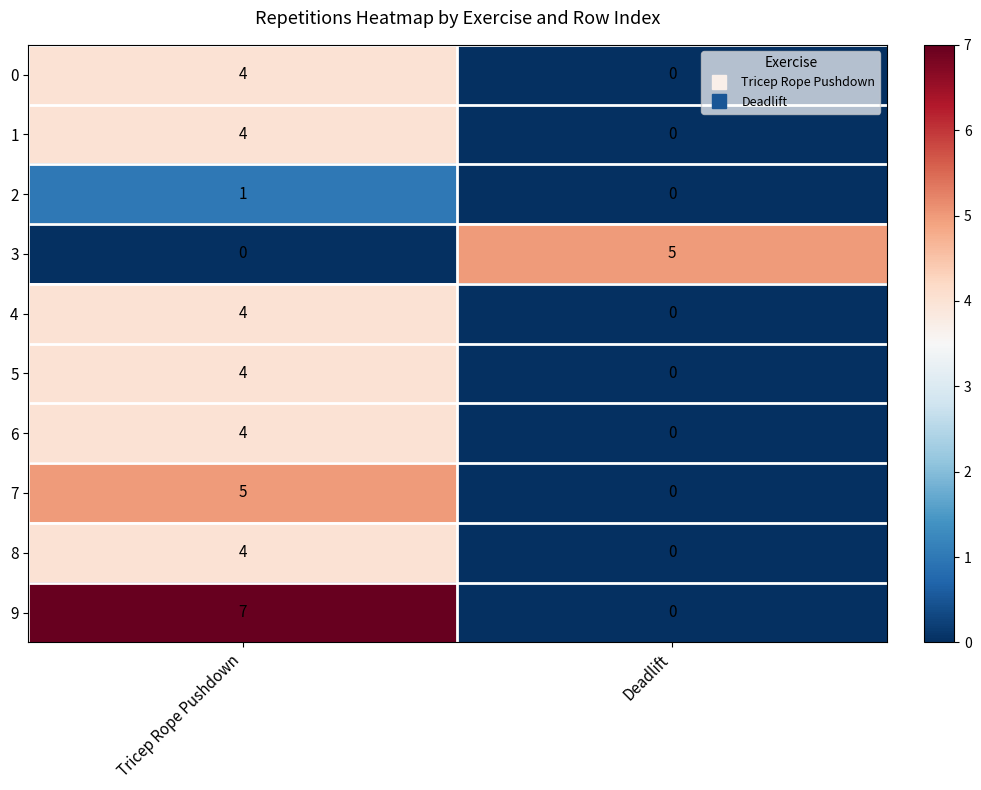

At how many categories does at least one series exceed 3?

2